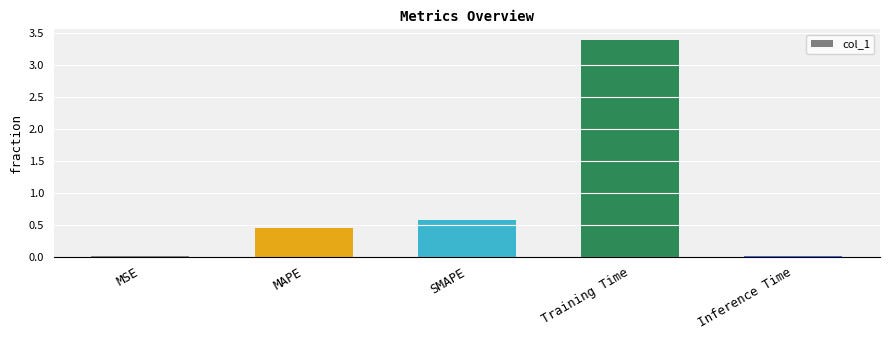

What is the difference between the values at Training Time and Inference Time?

3.4